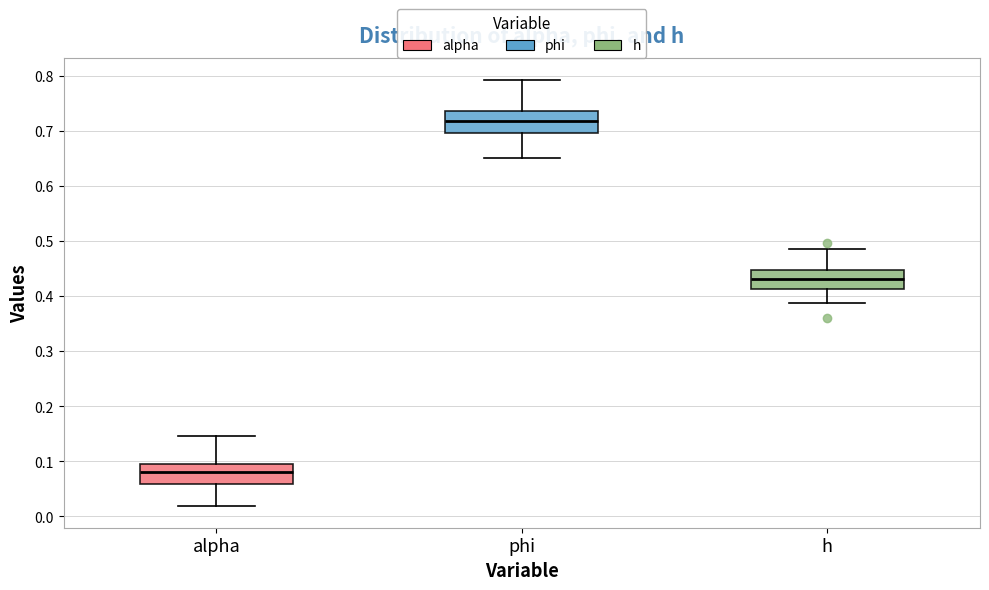

Which box's median line is the highest?

phi